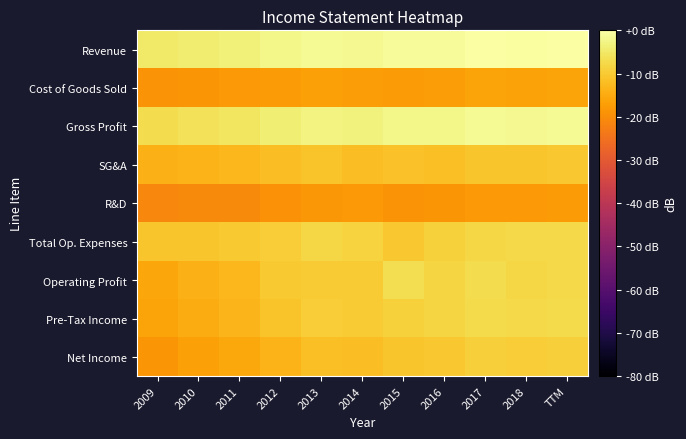

Reading right to left, what are all the values shown in this chart?

Revenue: TTM=-0.1	2018=-0.4	2017=0.0	2016=-1.0	2015=-1.0	2014=-1.6	2013=-1.3	2012=-2.2	2011=-3.6	2010=-4.3	2009=-5.0
Cost of Goods Sold: TTM=-16.1	2018=-16.4	2017=-16.0	2016=-17.3	2015=-17.5	2014=-17.3	2013=-16.7	2012=-17.5	2011=-18.0	2010=-18.7	2009=-18.8
Gross Profit: TTM=-1.6	2018=-1.8	2017=-1.5	2016=-2.4	2015=-2.5	2014=-3.2	2013=-2.9	2012=-3.9	2011=-5.4	2010=-6.2	2009=-7.0
SG&A: TTM=-10.6	2018=-10.9	2017=-10.8	2016=-11.8	2015=-11.6	2014=-12.1	2013=-11.1	2012=-12.2	2011=-13.1	2010=-13.5	2009=-14.0
R&D: TTM=-17.6	2018=-17.9	2017=-18.0	2016=-18.7	2015=-19.0	2014=-17.8	2013=-18.3	2012=-19.3	2011=-20.4	2010=-20.4	2009=-21.2
Total Op. Expenses: TTM=-7.6	2018=-7.8	2017=-7.9	2016=-8.8	2015=-10.5	2014=-8.7	2013=-8.0	2012=-9.6	2011=-10.1	2010=-10.7	2009=-10.8
Operating Profit: TTM=-7.5	2018=-7.9	2017=-7.1	2016=-8.2	2015=-6.8	2014=-9.8	2013=-9.8	2012=-10.2	2011=-13.1	2010=-14.1	2009=-15.9
Pre-Tax Income: TTM=-7.4	2018=-7.8	2017=-7.2	2016=-8.4	2015=-8.9	2014=-9.9	2013=-9.5	2012=-11.2	2011=-13.2	2010=-14.8	2009=-16.2
Net Income: TTM=-9.3	2018=-9.6	2017=-9.3	2016=-10.4	2015=-10.9	2014=-12.1	2013=-11.7	2012=-13.5	2011=-15.4	2010=-16.8	2009=-18.5